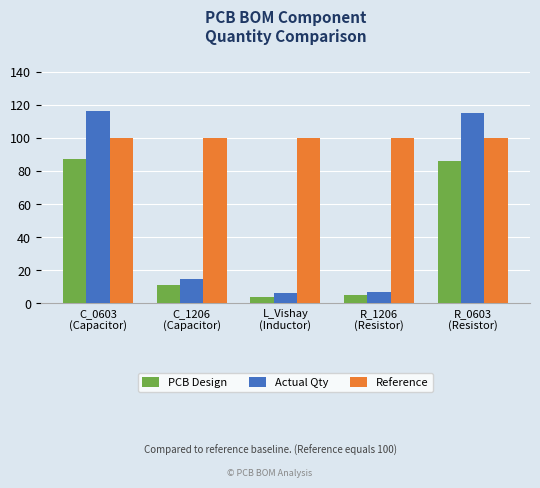

Reading left to right, extract all data points from this chart.

PCB Design: 87	11	4	5	86
Actual Qty: 116	15	6	7	115
Reference: 100	100	100	100	100